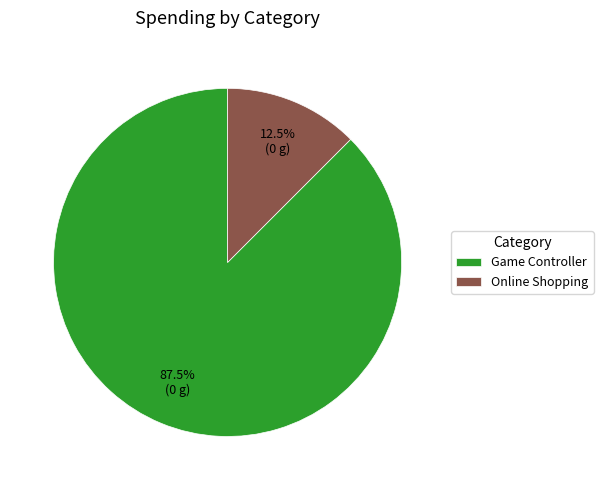

Which slice is the largest?

Game Controller